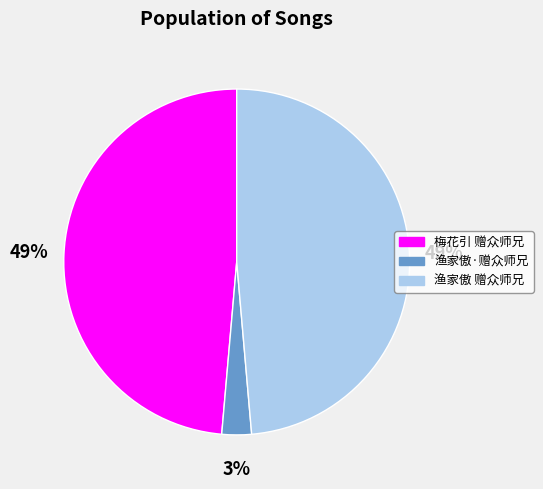

Which has a higher value, 渔家傲·赠众师兄 or 梅花引 赠众师兄?

梅花引 赠众师兄